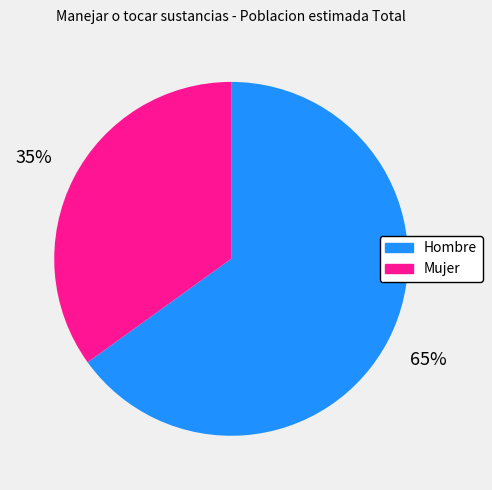

To the nearest percent, what is the average slice percentage?

50%